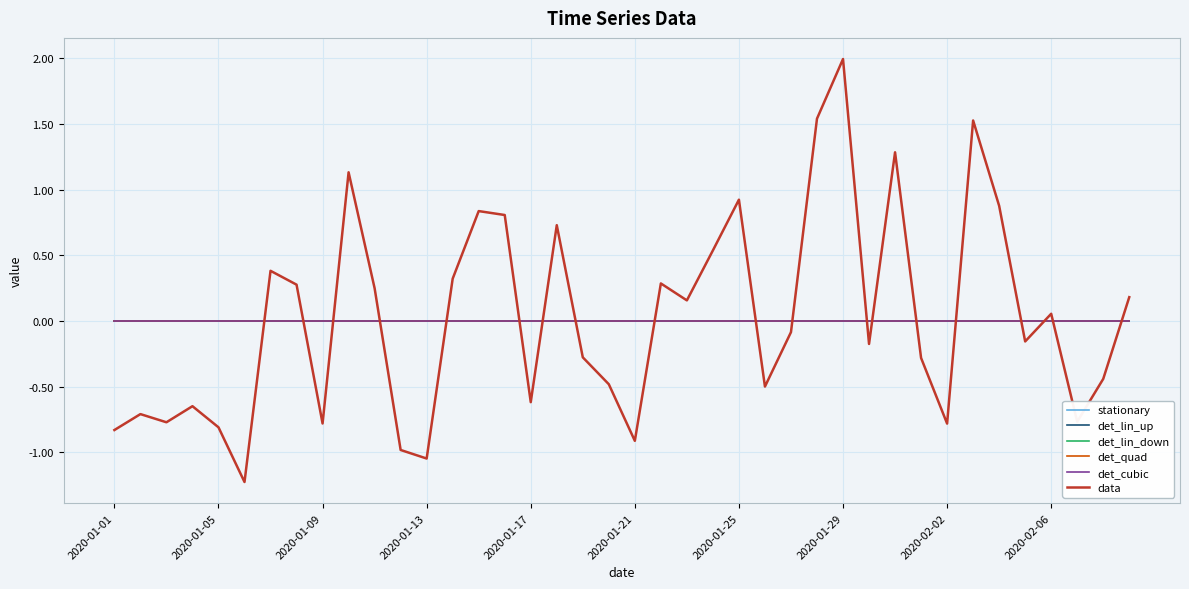

Is this an area chart (filled region under the line)?

No